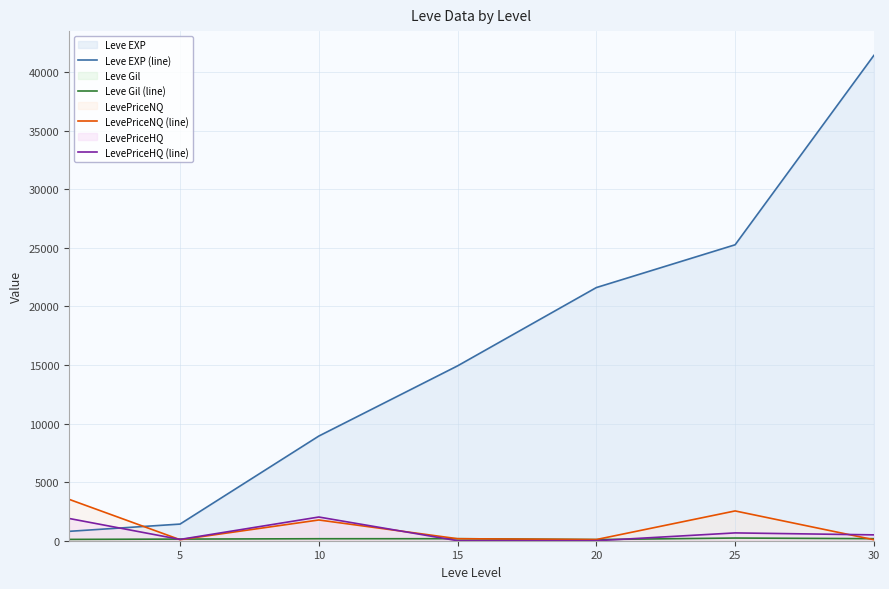

At which category is the sum across all series the highest?

30